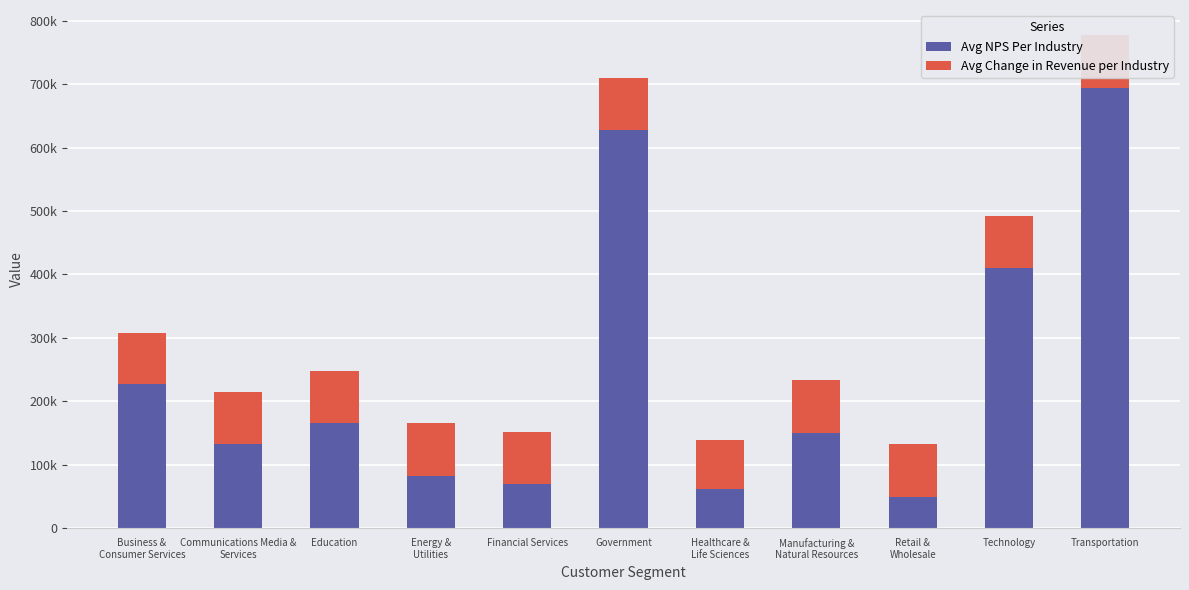

Does the chart contain stacked bars?

Yes